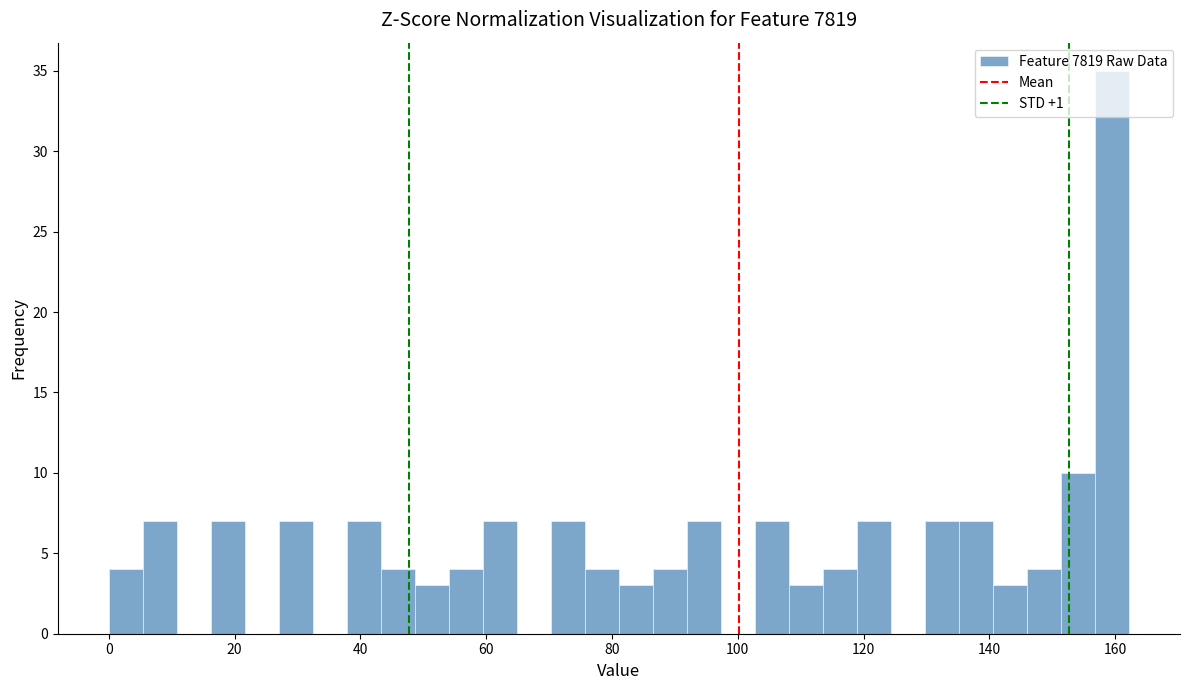

Around what value on the x-axis is the tallest bar? Give the approximate position of its centre, as read against the axis.

160